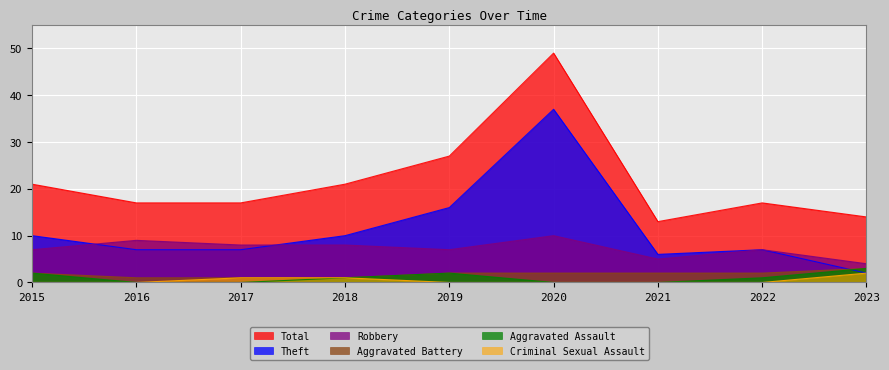

Where is the first local minimum for Theft?

2021